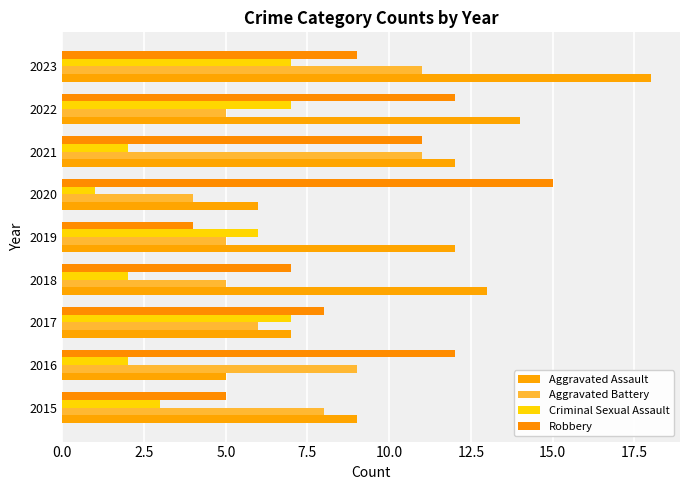

Which series has the largest range (max minus min)?

Aggravated Assault